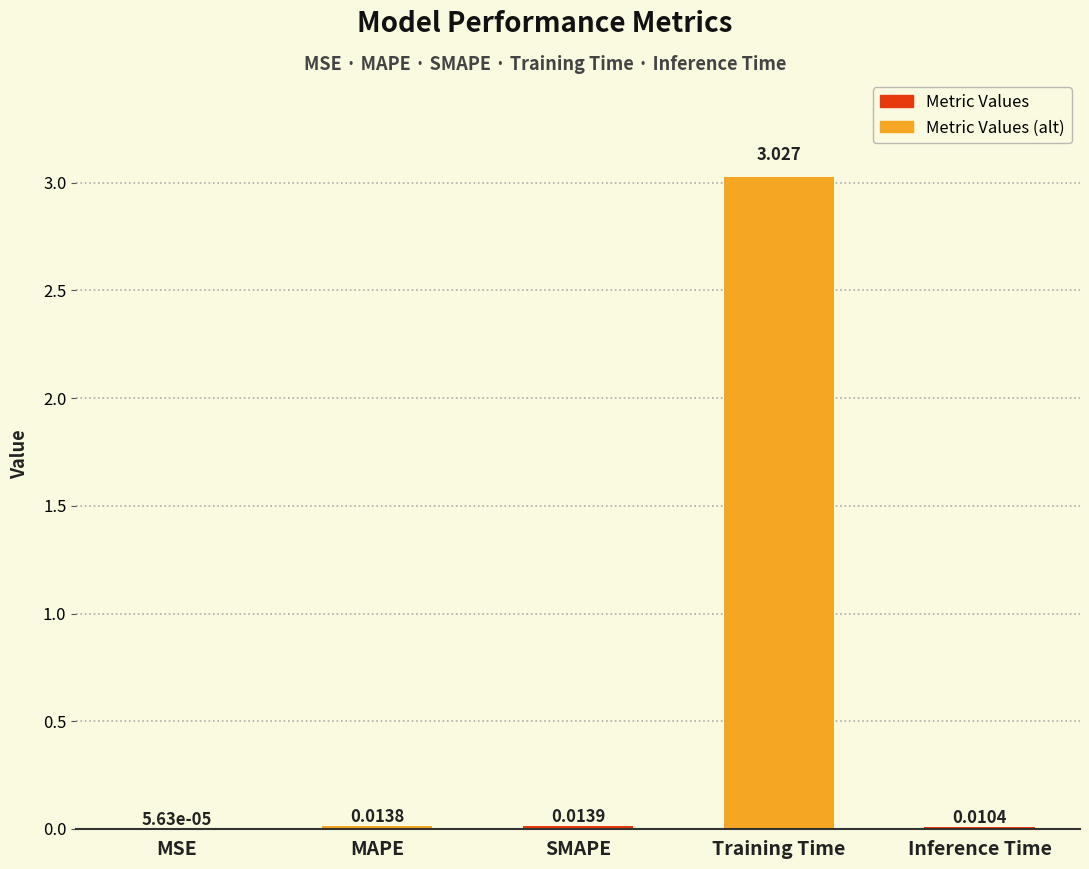

At which label is the value closest to 1?

SMAPE